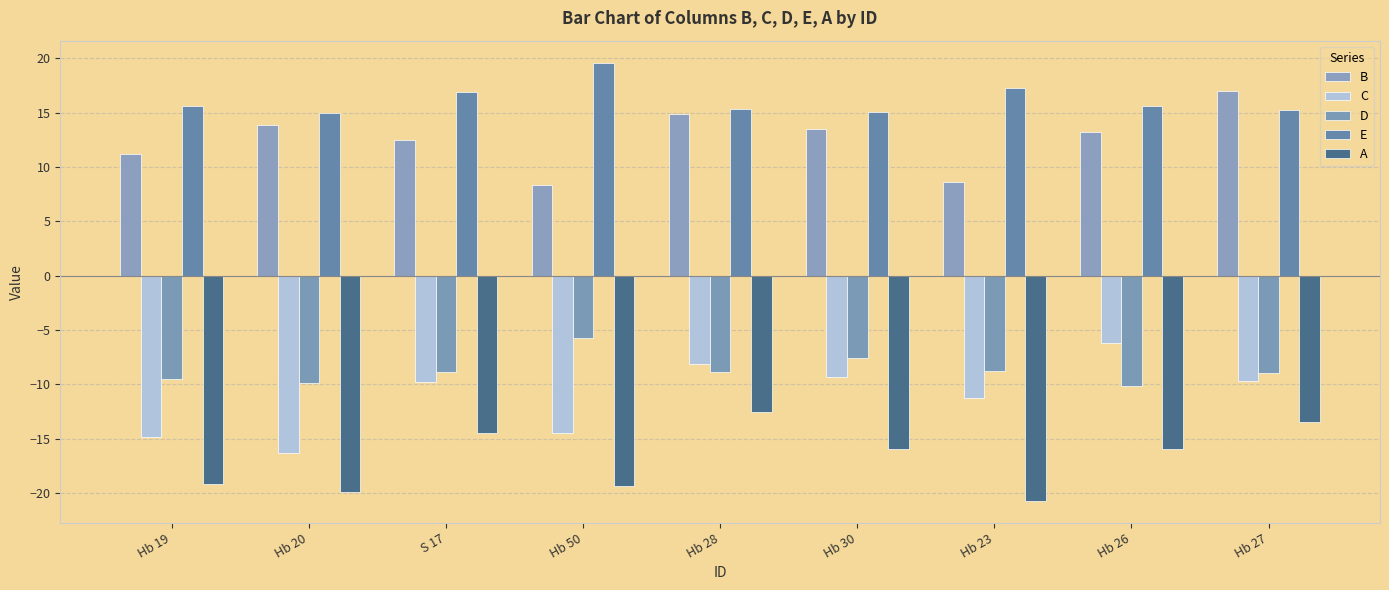

What is the label of the 2nd bar from the right?

Hb 26